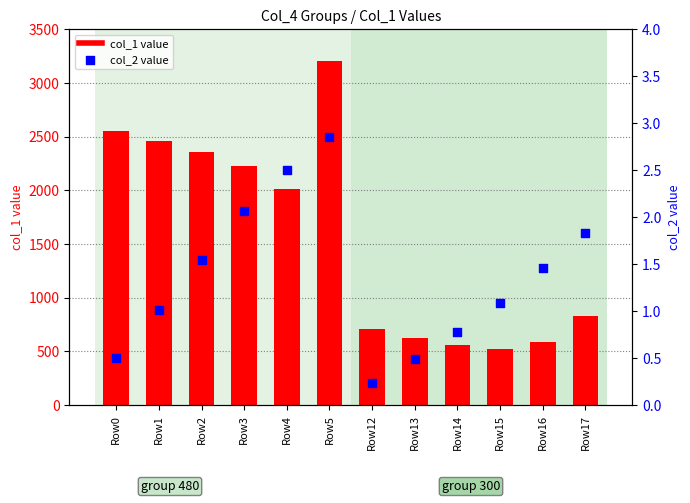

What are all the series names shown in the legend?

col_1 value, col_2 value